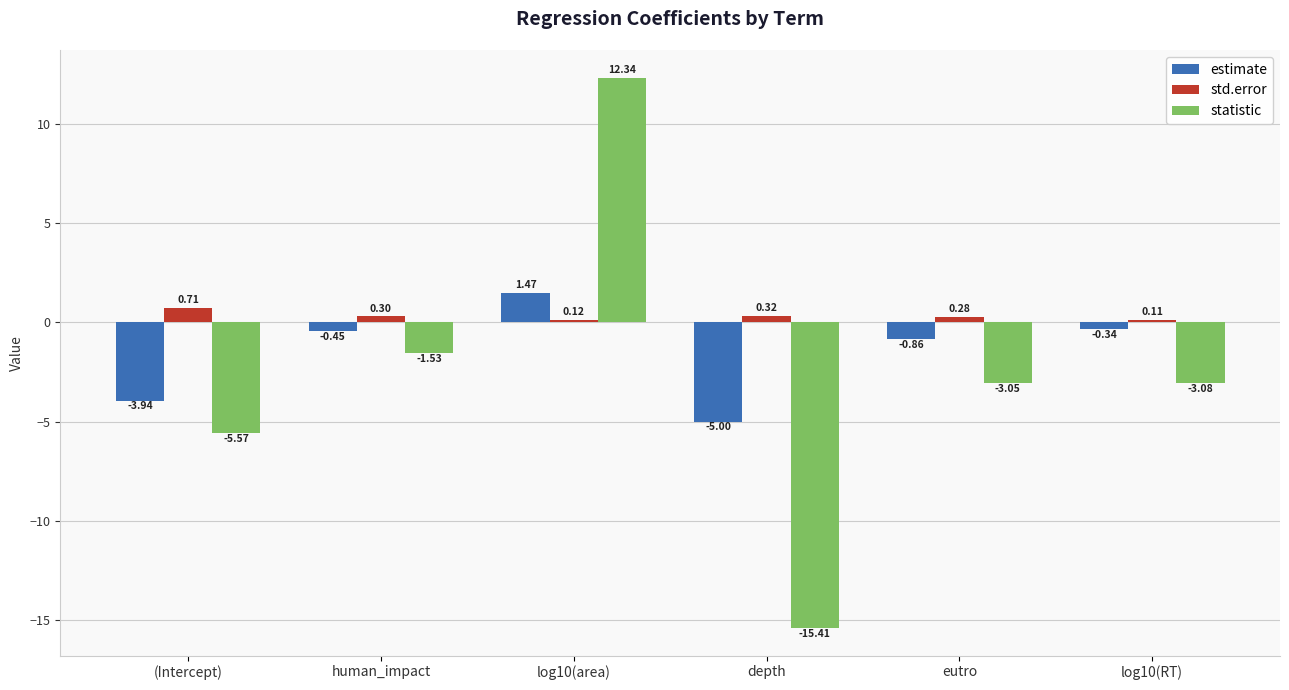

At which label is std.error closest to 0?

log10(RT)